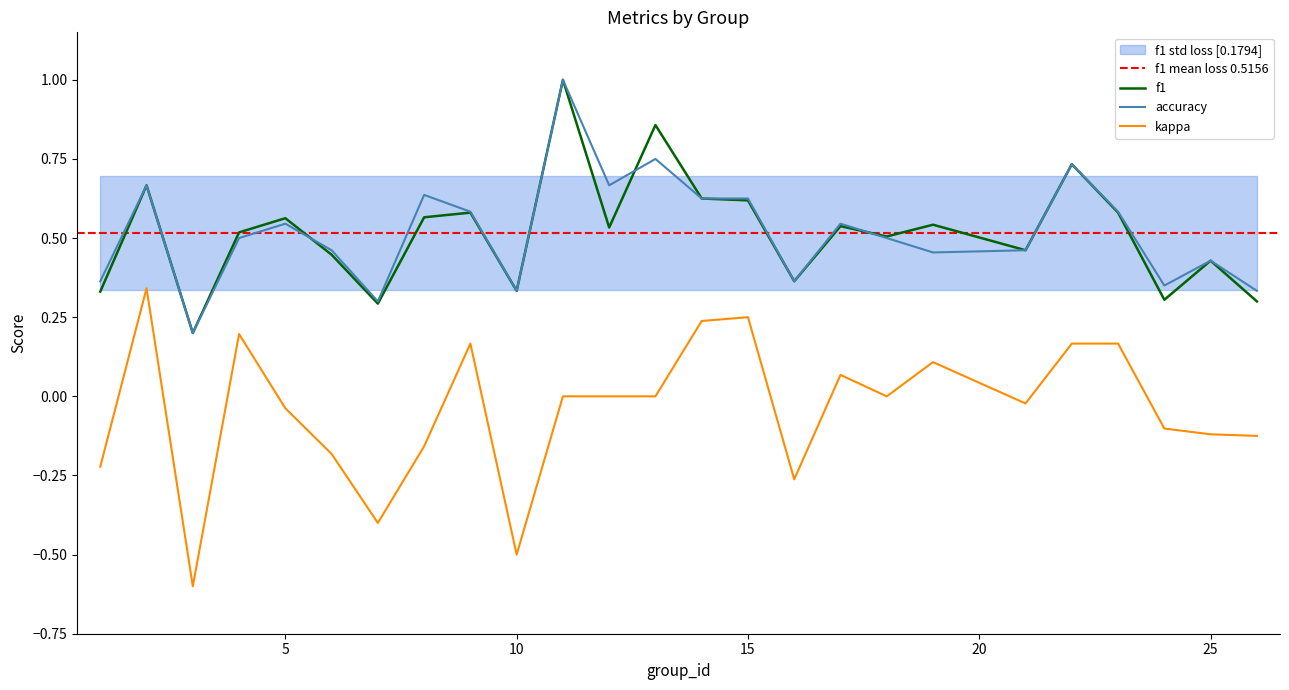

At which category is the sum across all series the highest?

11